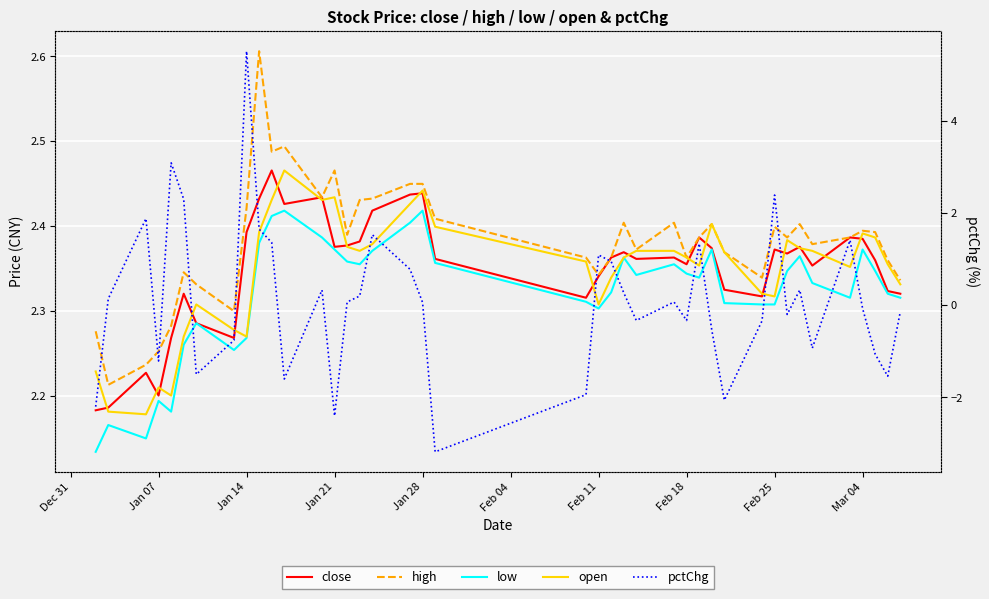

How many times do pctChg and high cross each other?

4